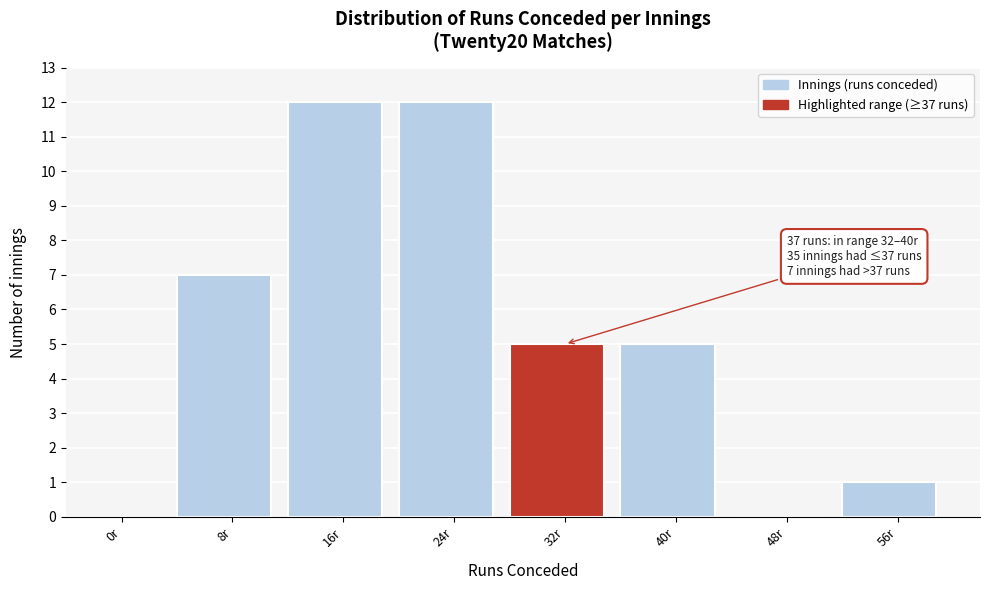

Reading right to left, what are all the values shown in this chart?

56r=1	48r=0	40r=5	32r=5	24r=12	16r=12	8r=7	0r=0